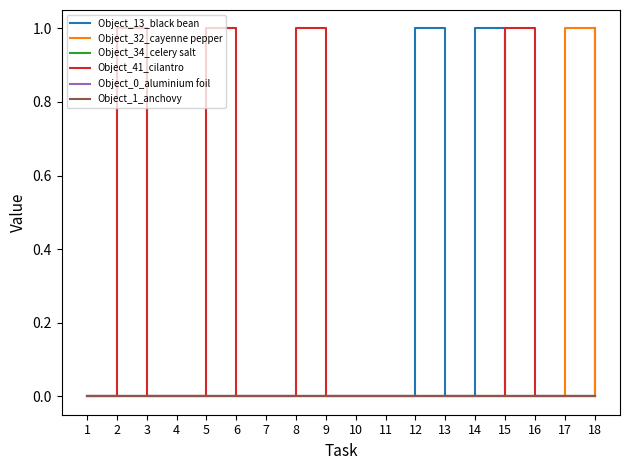

Which category has the highest value in the Object_34_celery salt series?

1